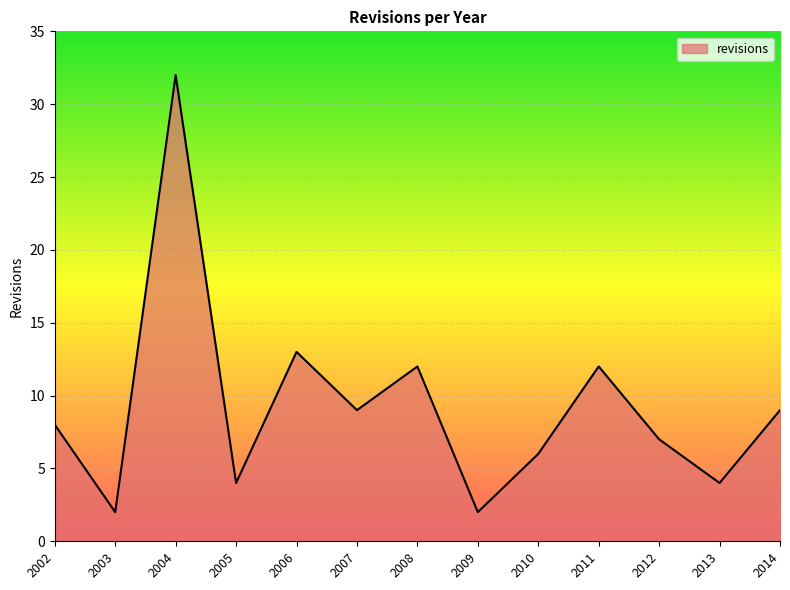

Is it true that the value at 2008 is 12?

True